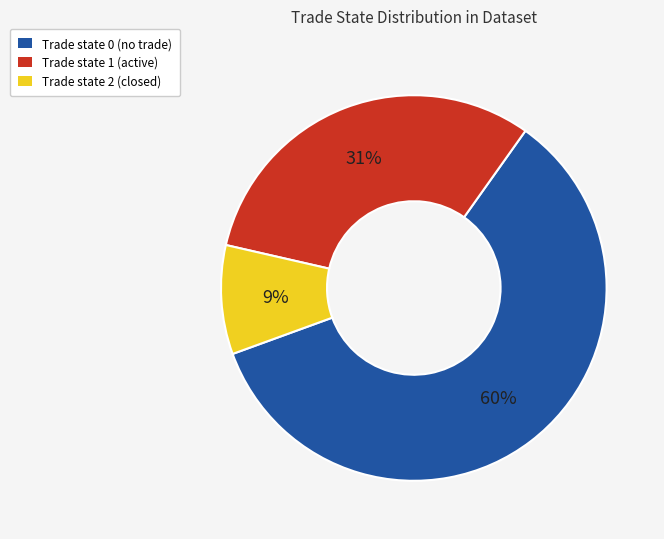

Is there a majority slice in this chart?

Yes